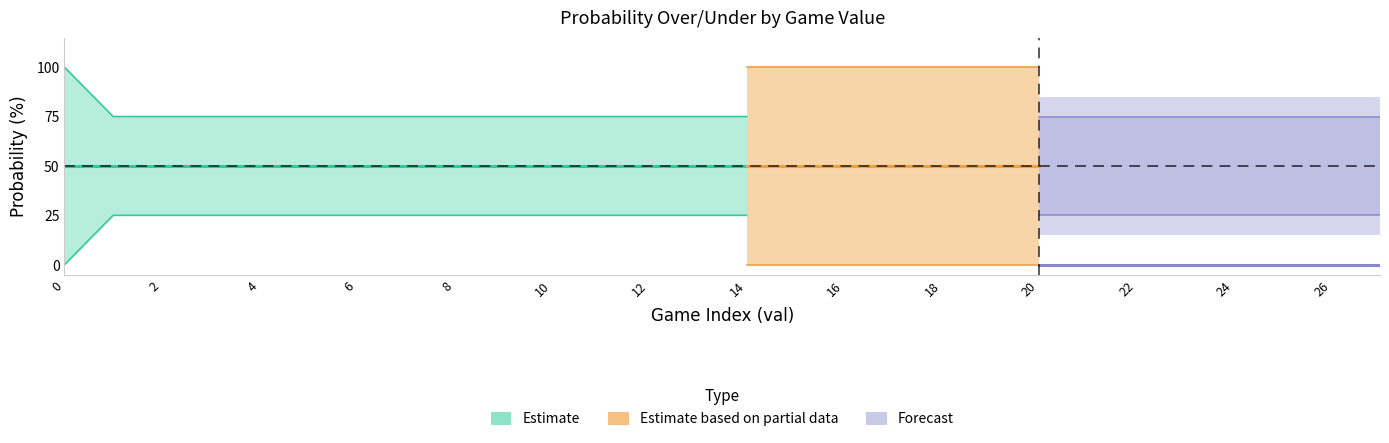

How many lines are shown in the chart?

6